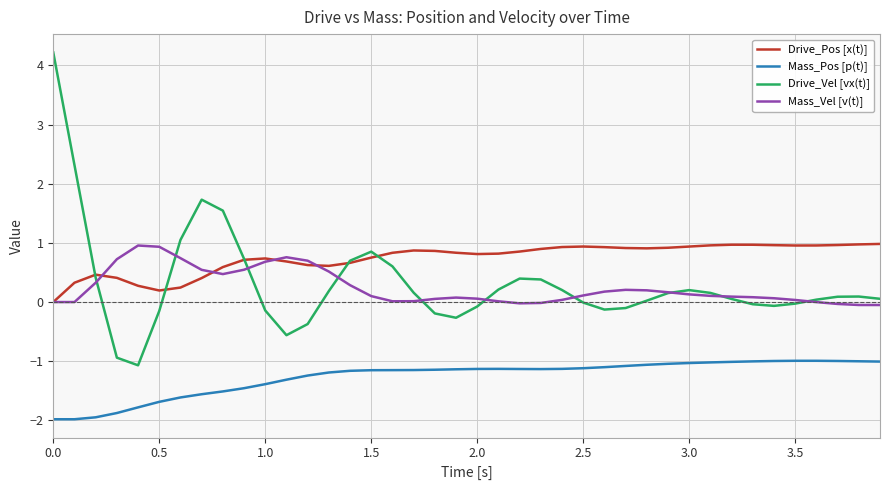

What is the lowest value of the Drive_Vel [vx(t)] series?

-1.1